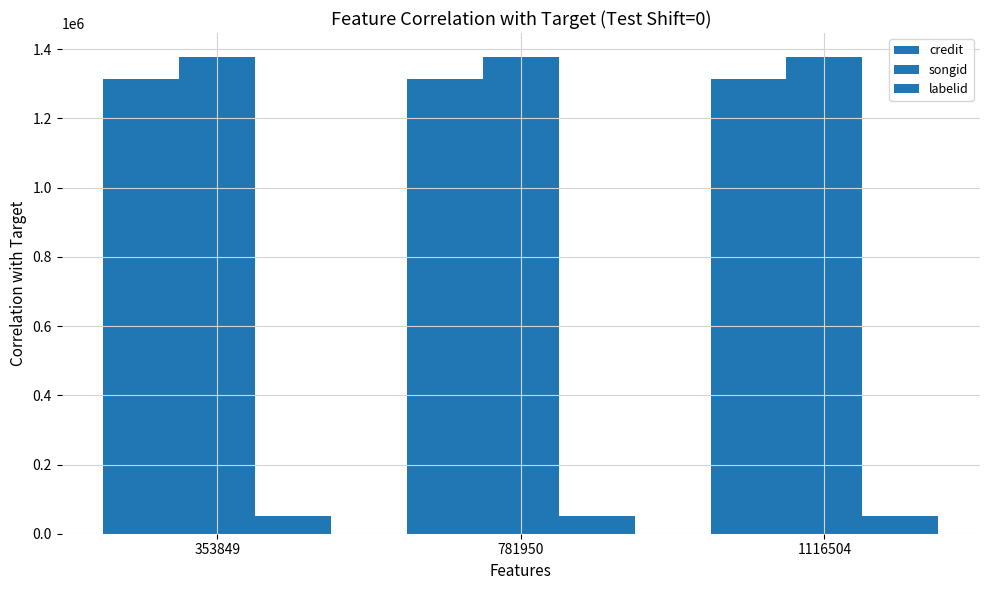

How many categories are shown in the chart?

3